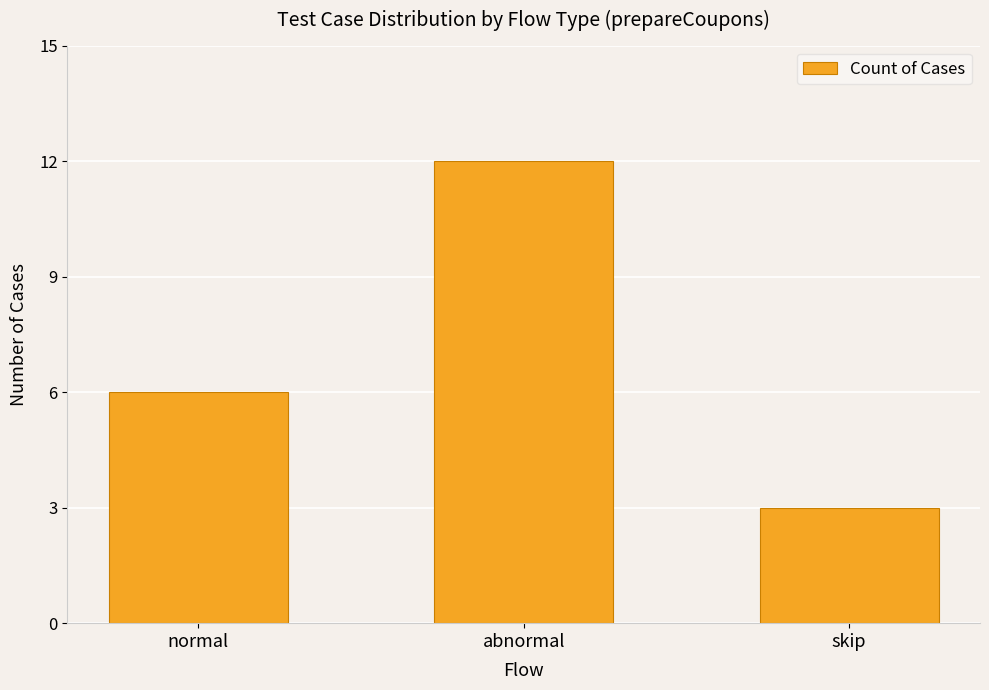

True or false: the data shows 4 at skip.

False